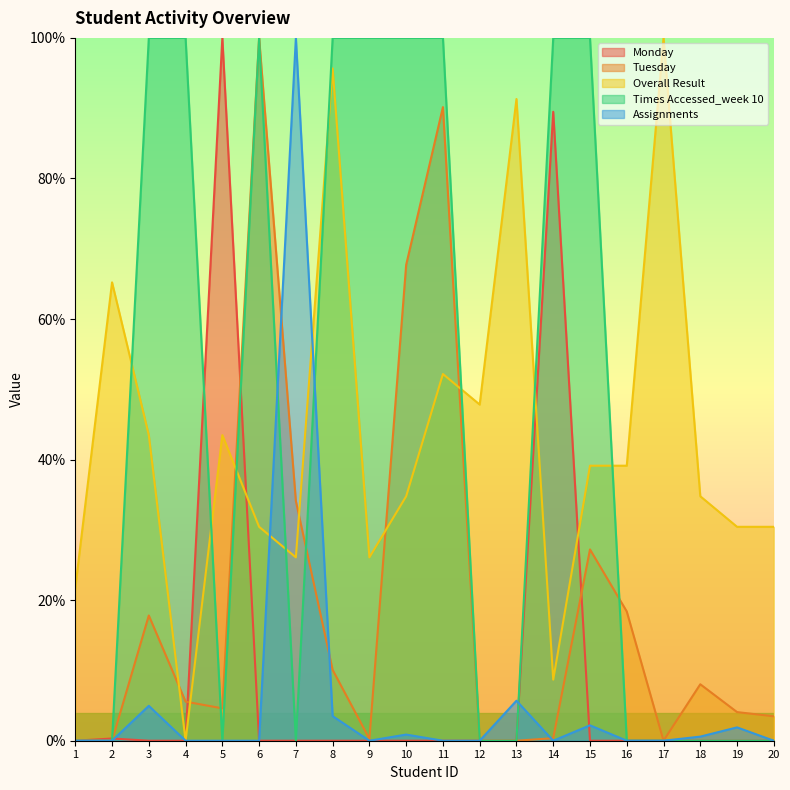

Which series has the largest total across all categories?

Times Accessed_week 10